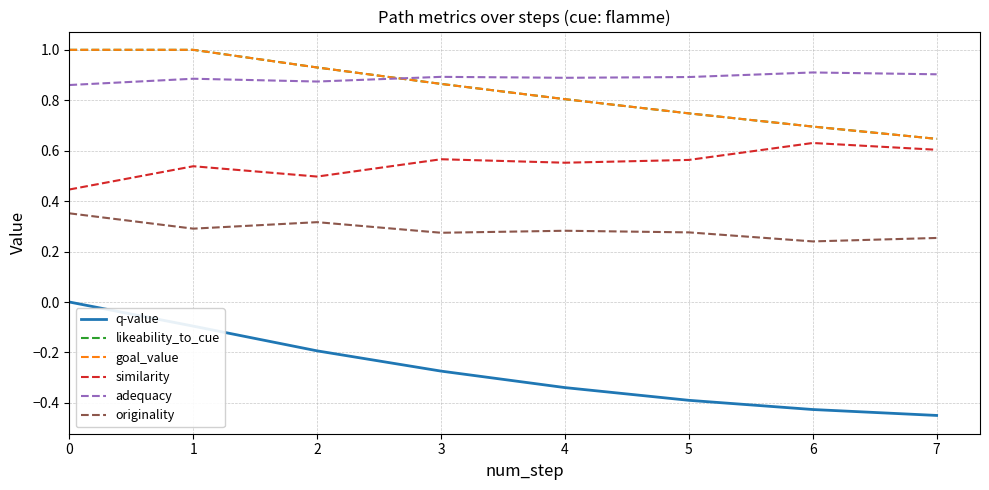

What is the difference between the highest and lowest values at 4?

1.2